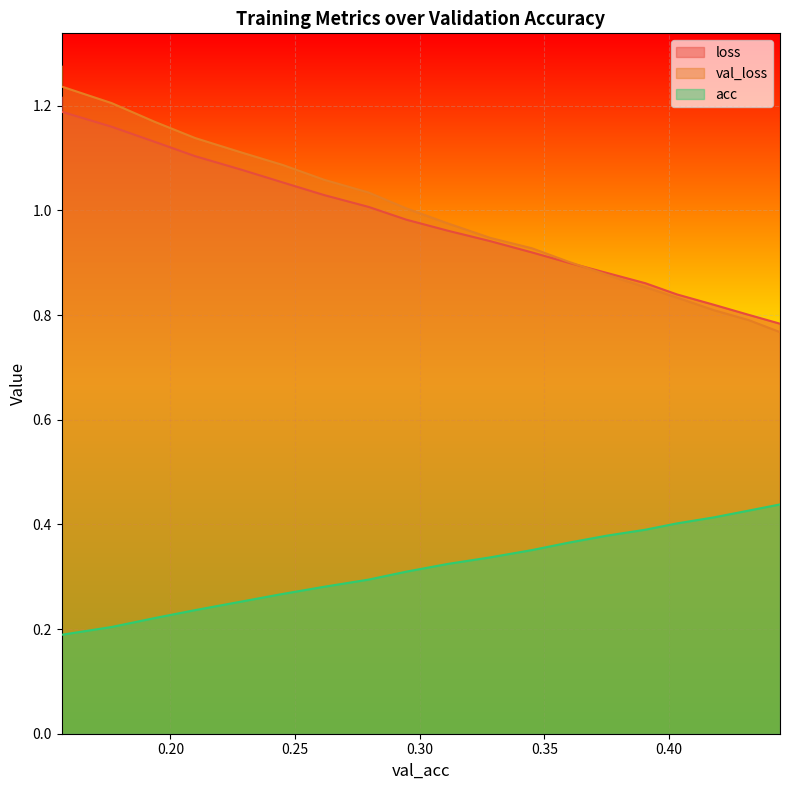

How many series are shown in this chart?

3